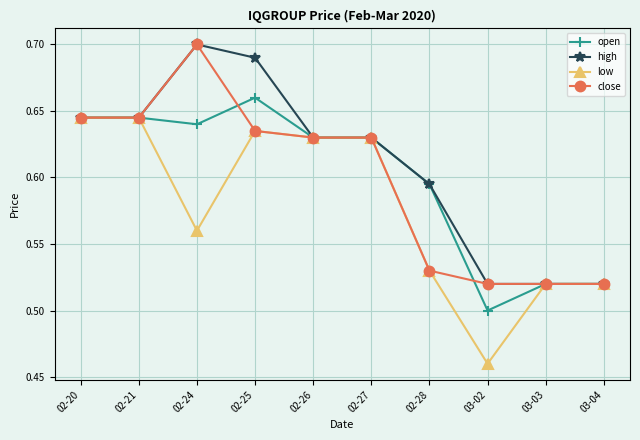

True or false: high has a value of 0.7 at 02-25.

True